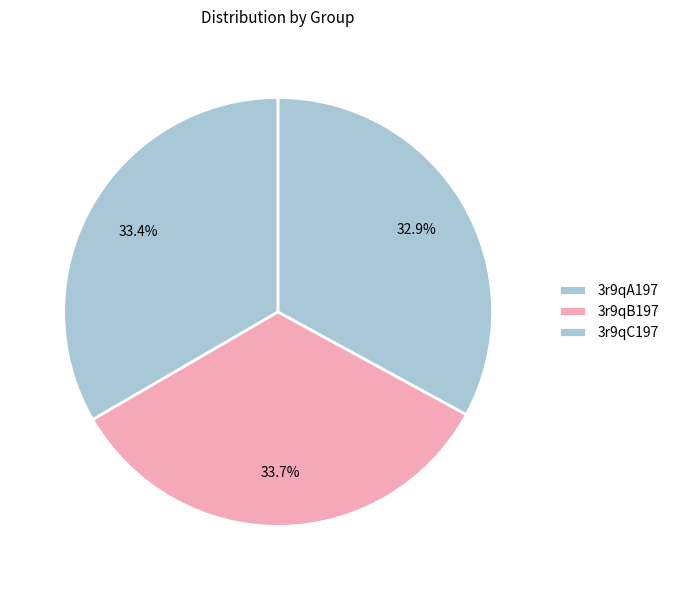

Rank the categories by value from highest to lowest.

3r9qB197, 3r9qA197, 3r9qC197